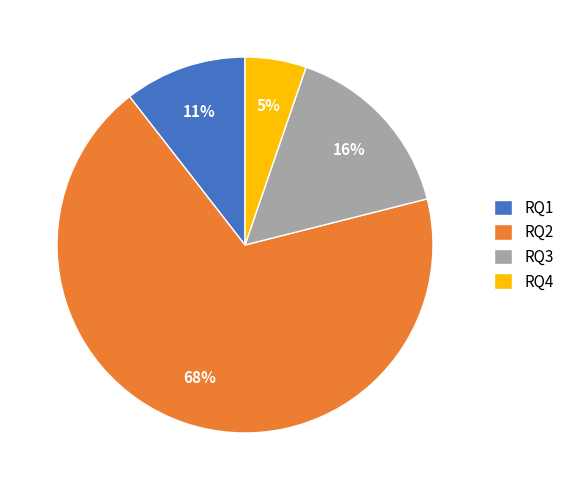

Combined, do RQ1 and RQ2 account for over 50%?

Yes